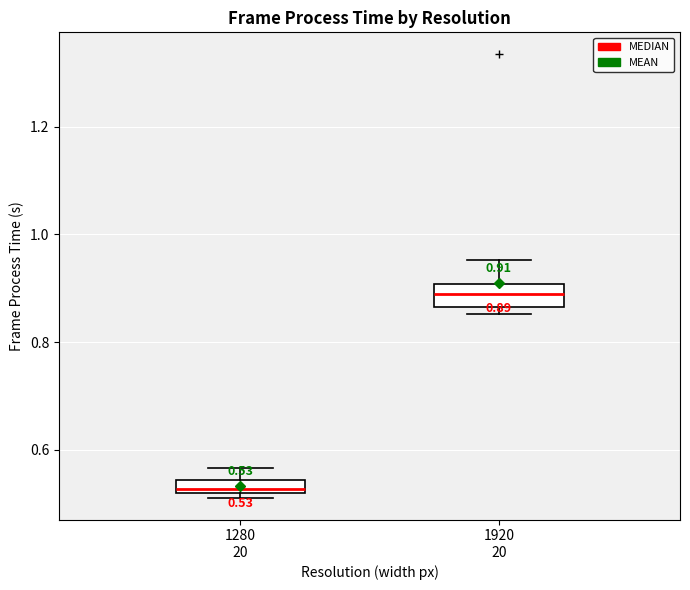

Which box's median line is the highest?

1920 20